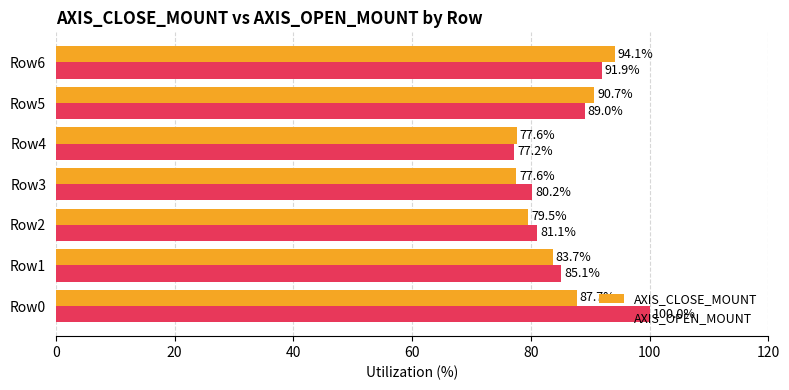

List the labels in order of AXIS_OPEN_MOUNT value, smallest first.

Row4, Row3, Row2, Row1, Row5, Row6, Row0